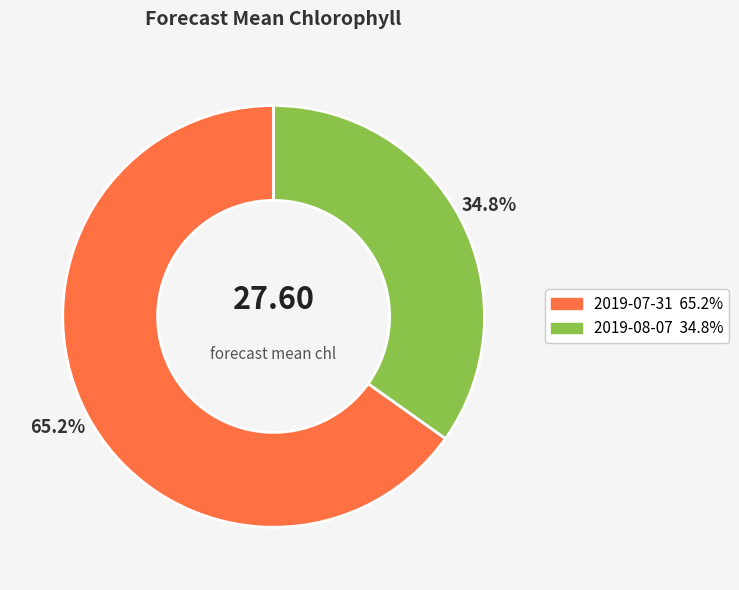

What is the smallest slice in the pie chart?

2019-08-07